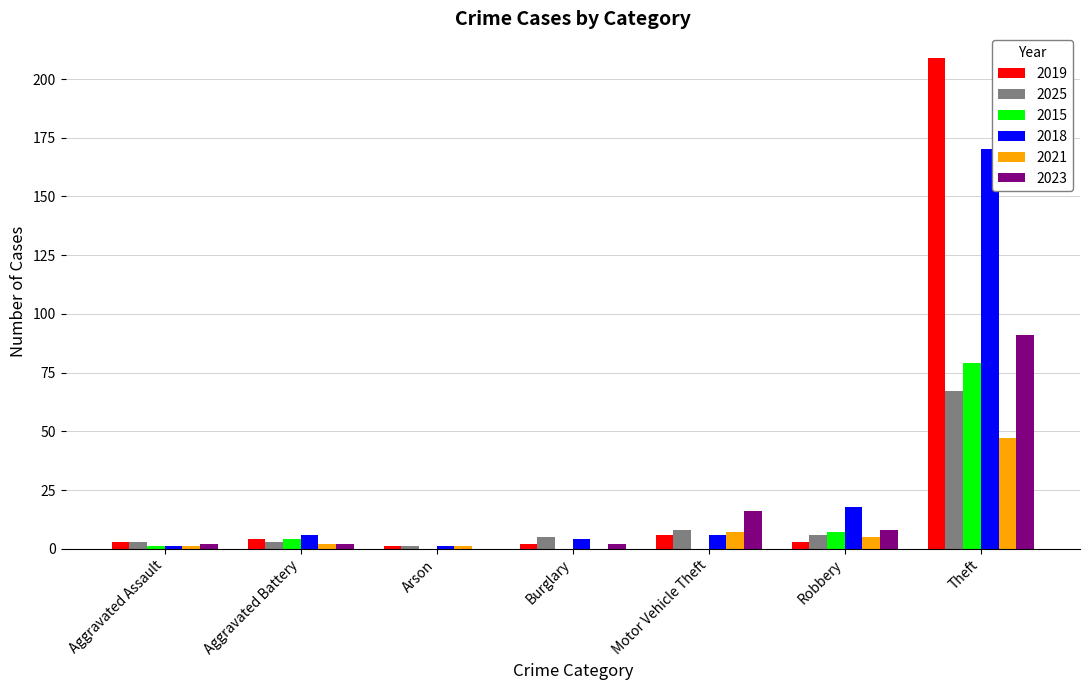

What are all the series names shown in the legend?

2019, 2025, 2015, 2018, 2021, 2023